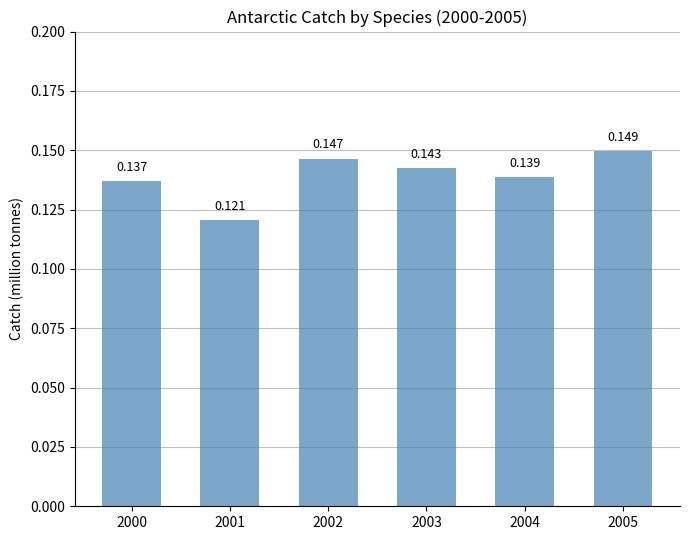

Rank the categories by value from highest to lowest.

2005, 2002, 2003, 2004, 2000, 2001